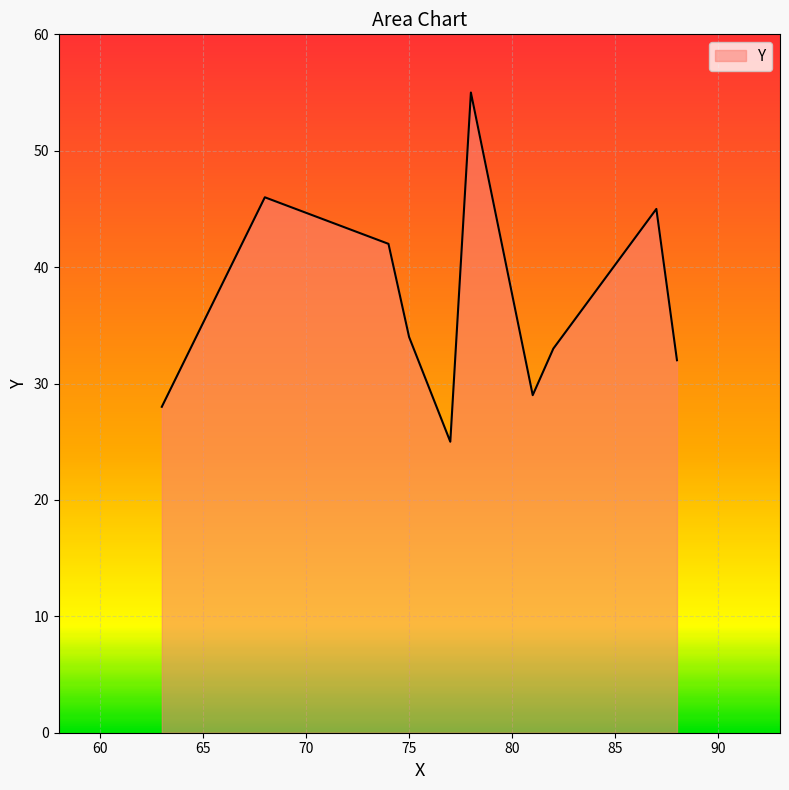

What is the smallest value displayed?

25